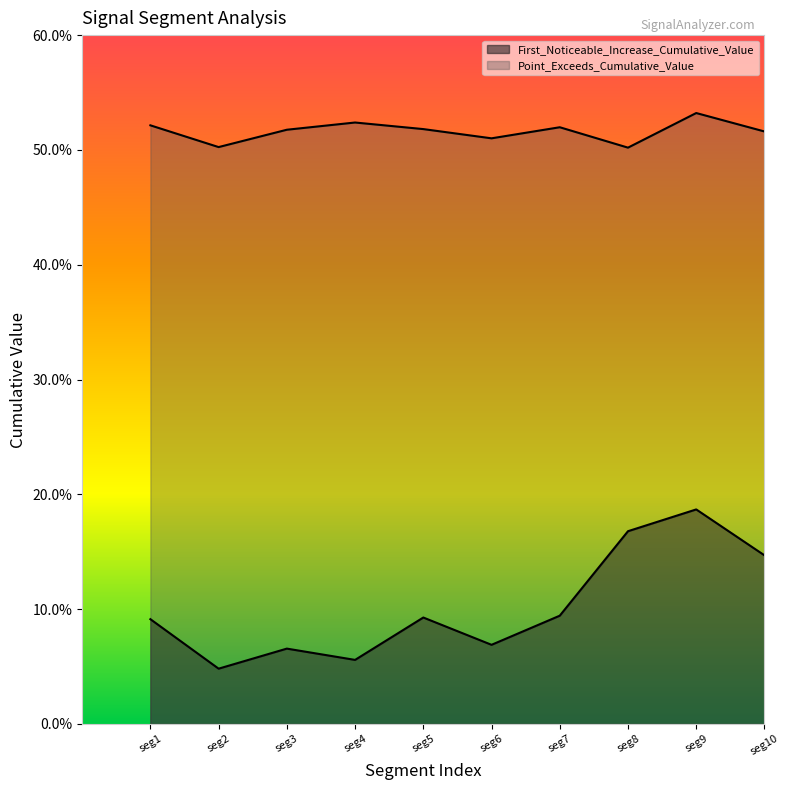

Does the chart display data point markers on the line(s)?

No